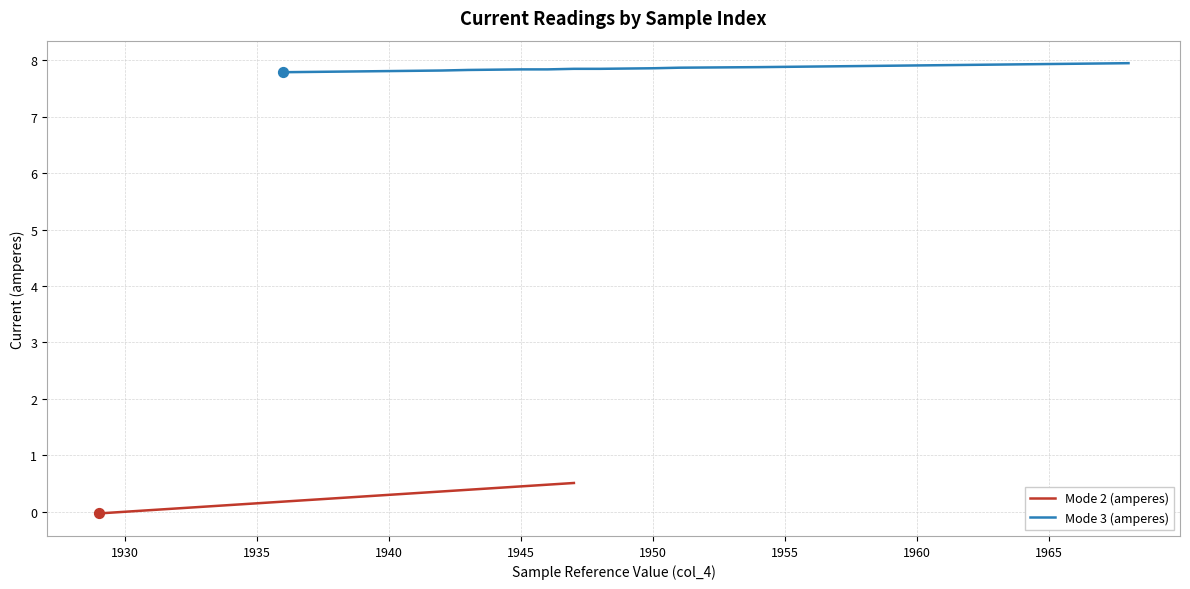

Which series reaches the maximum Y coordinate?

Mode 3 (amperes)